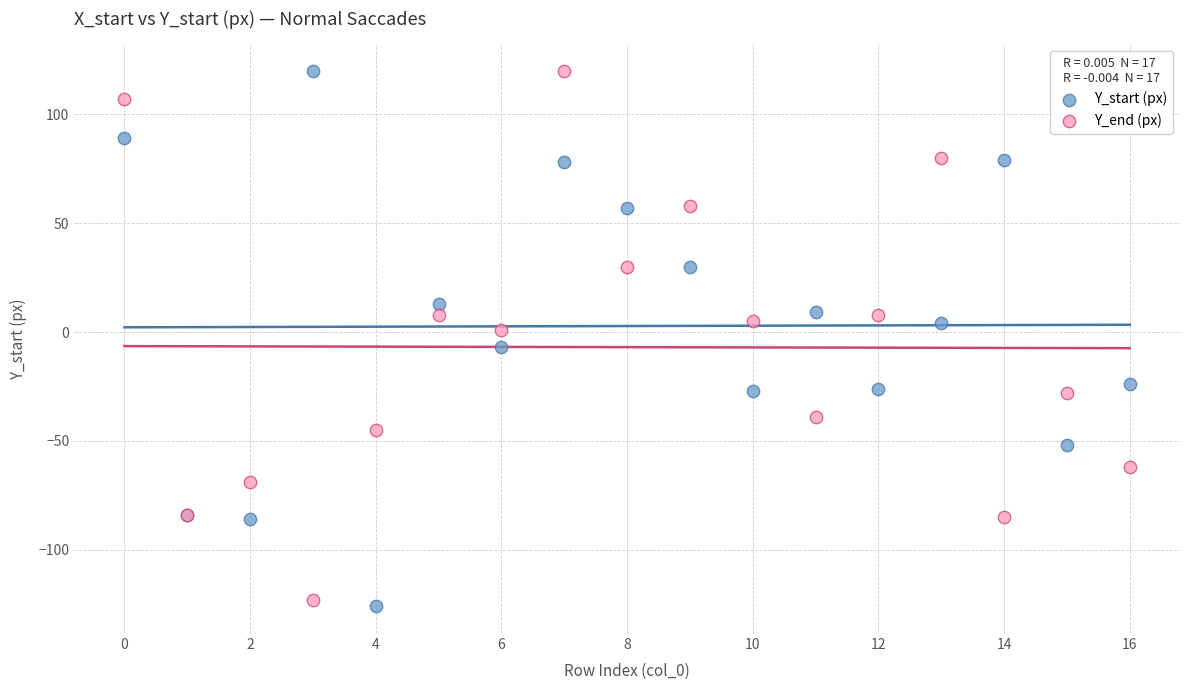

What are all the series names shown in the legend?

Y_start (px), Y_end (px)